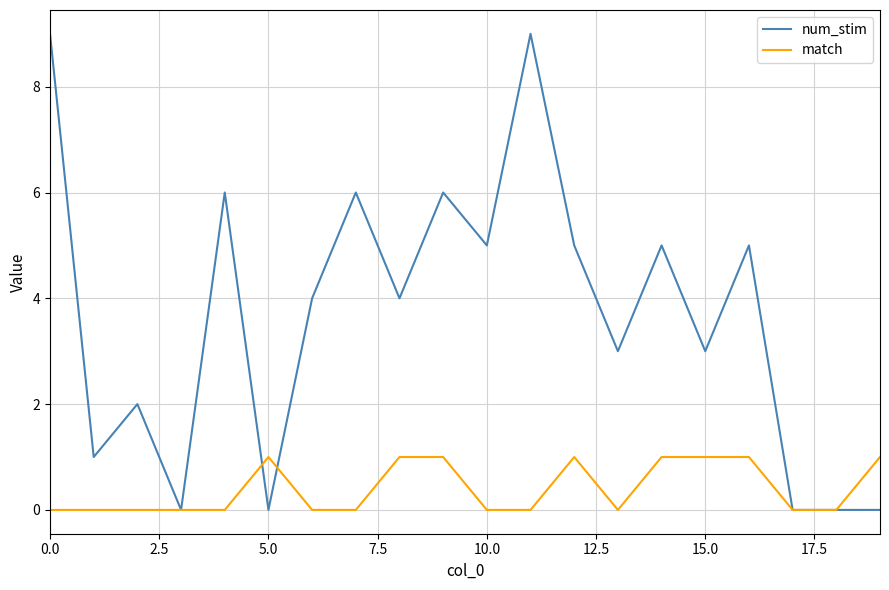

List the series in order of their peak value, lowest first.

match, num_stim